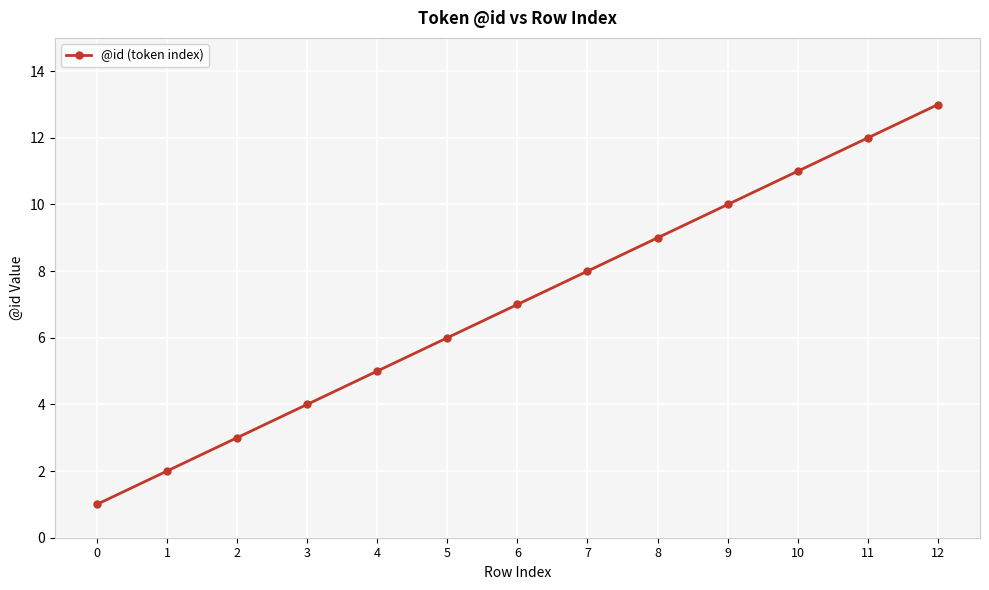

What is the value of the 1st point from the left?

1